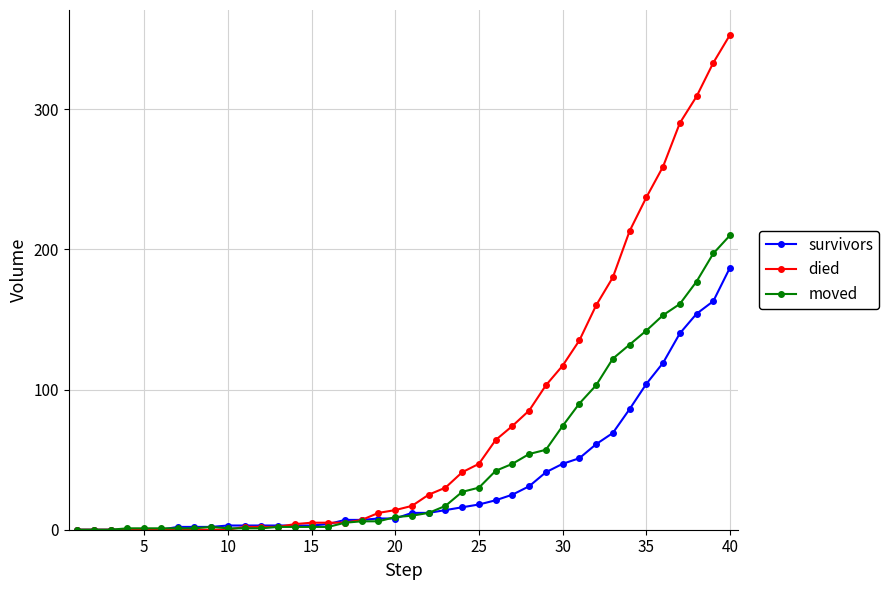

How many categories are shown in the chart?

40